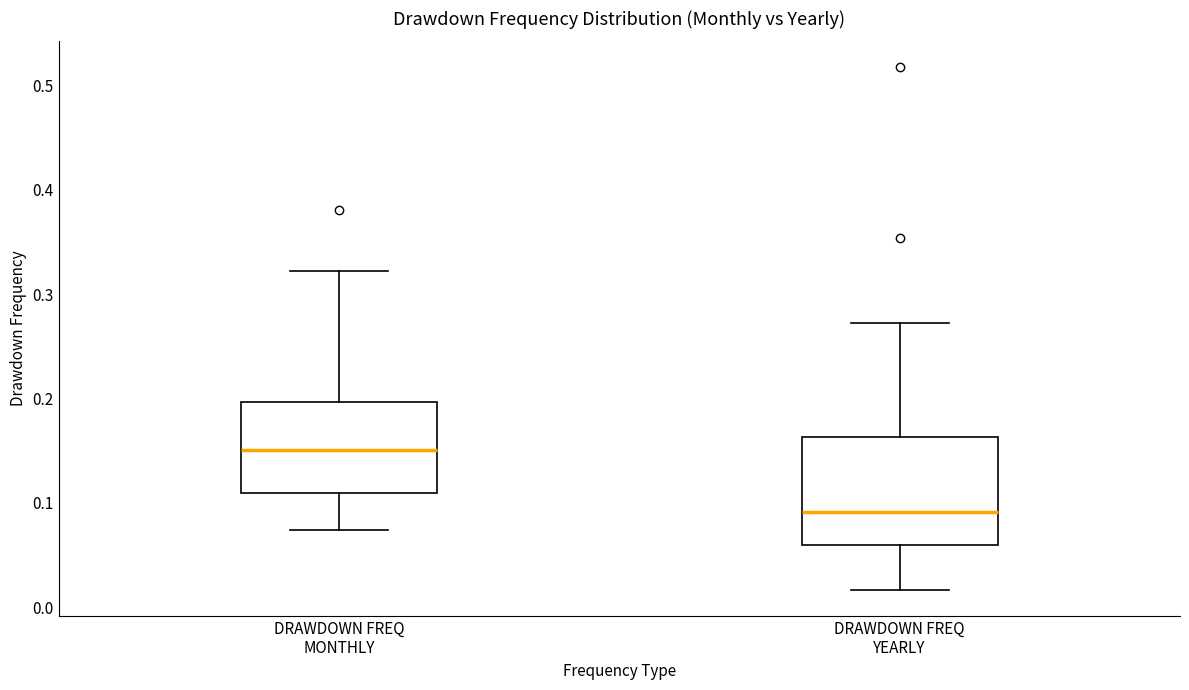

Reading left to right, read every box against the y-axis: the position of its median line, the range the box covers, and the ends of its whiskers. The values are not printed on the chart, so give them approximately, as read against the axis.

DRAWDOWN FREQ MONTHLY: median 0.15, box 0.11 to 0.20, whiskers 0.07 to 0.32
DRAWDOWN FREQ YEARLY: median 0.09, box 0.06 to 0.16, whiskers 0.02 to 0.27